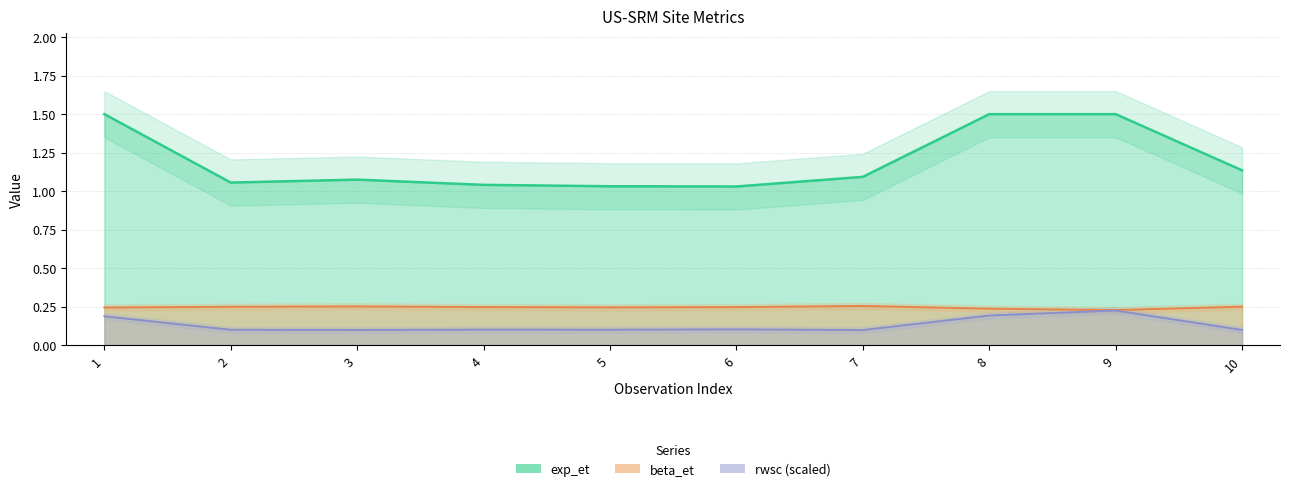

True or false: beta_et and rwsc cross at least once.

False